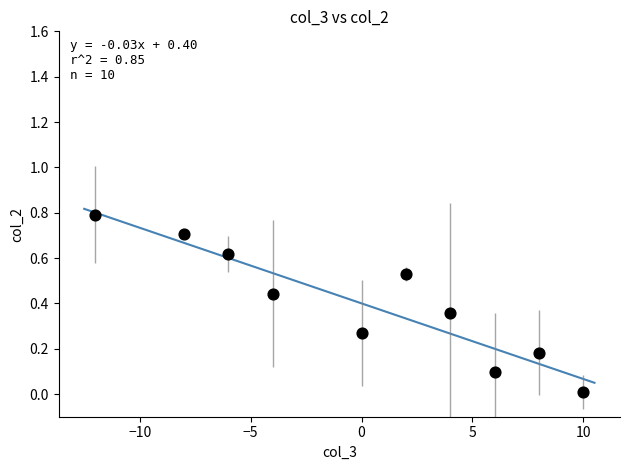

What is the range of Y values (max minus min)?

0.8